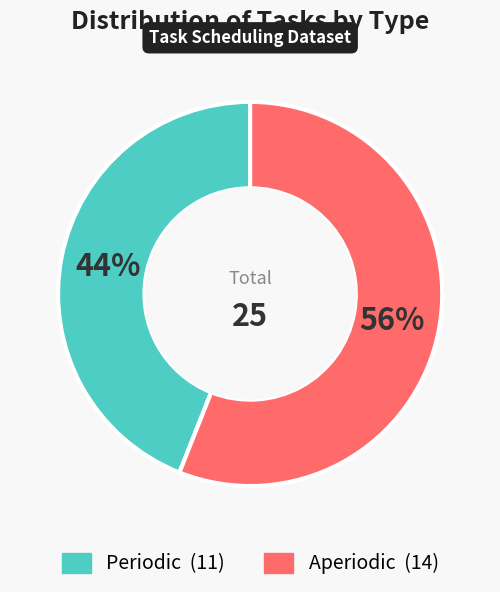

Approximately how many times larger is the value at Aperiodic compared to Periodic?

1.3